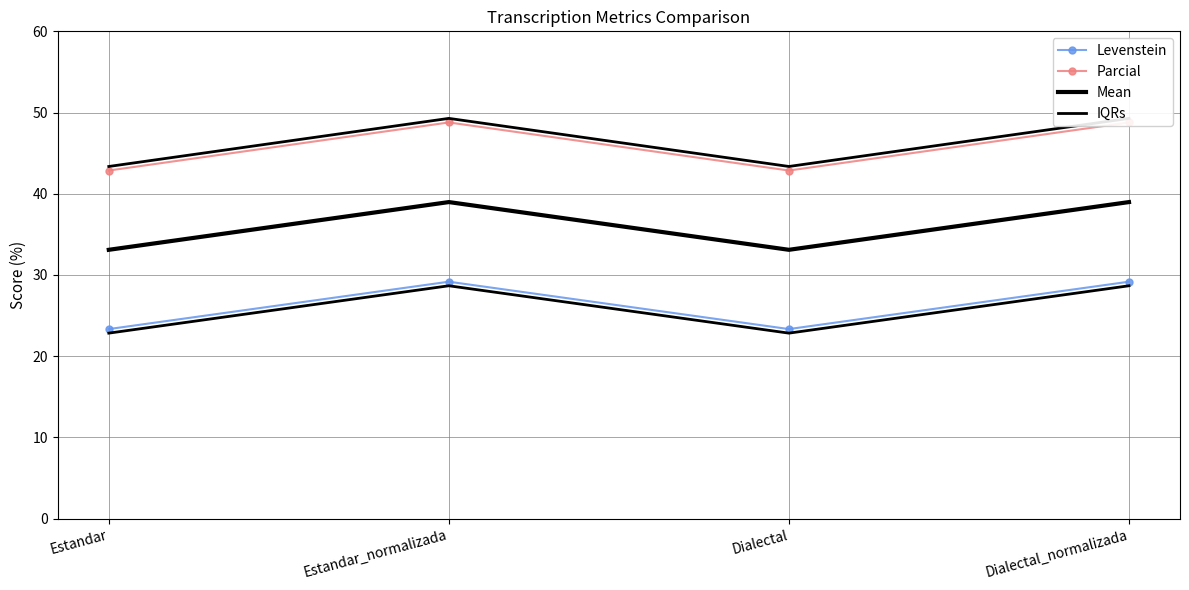

Reading right to left, extract all data points from this chart.

Levenstein: 29.2	23.3	29.2	23.3
Parcial: 48.8	42.9	48.8	42.9
Mean: 39.0	33.1	39.0	33.1
IQRs: 49.3	43.4	49.3	43.4